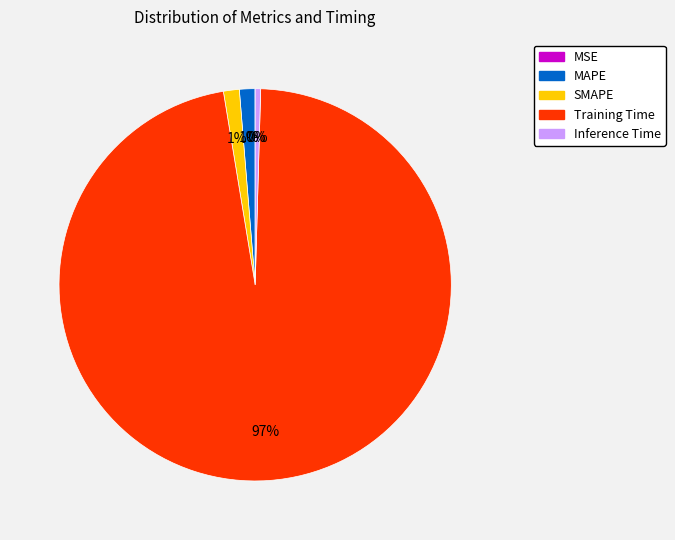

Is it true that MAPE is 1% of the pie?

True